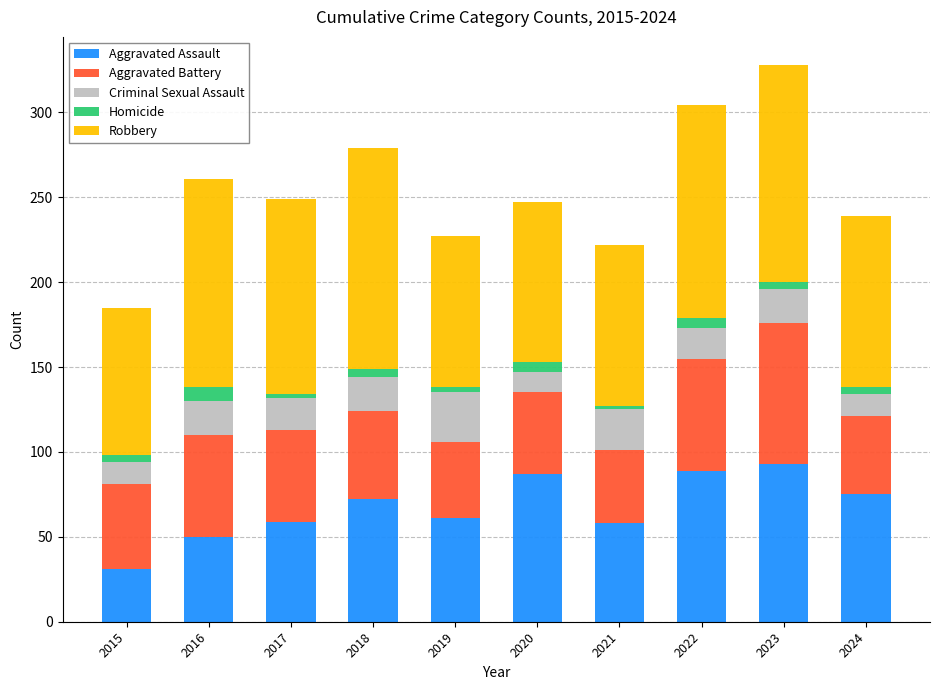

What is the difference between the second highest and second lowest values in the Aggravated Assault series?

39